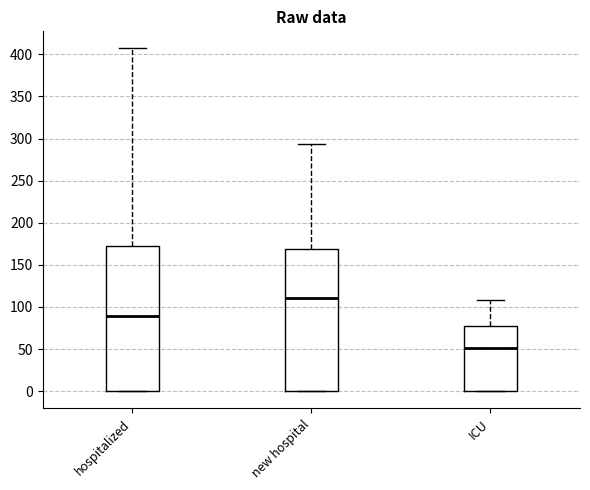

Which box has the highest median line?

new hospital